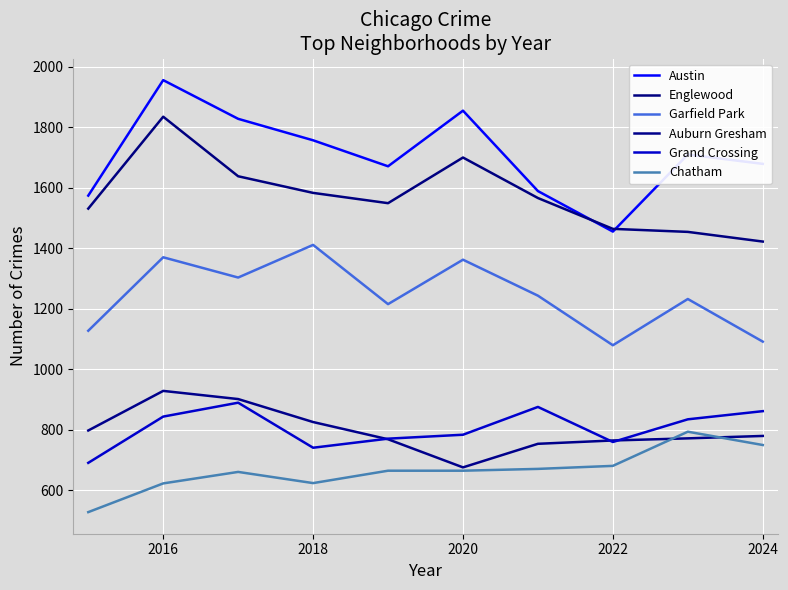

Is this an area chart (filled region under the line)?

No